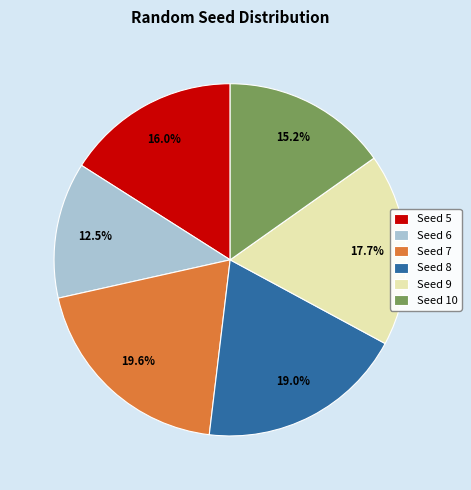

What is the smallest slice in the pie chart?

Seed 6